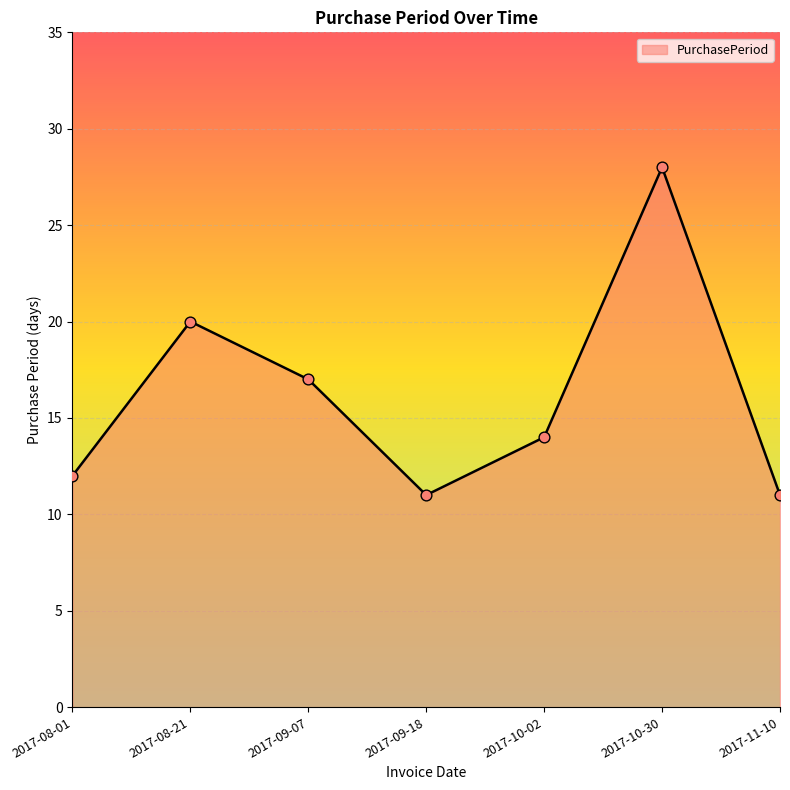

Between 2017-11-10 and 2017-08-21, which is larger?

2017-08-21